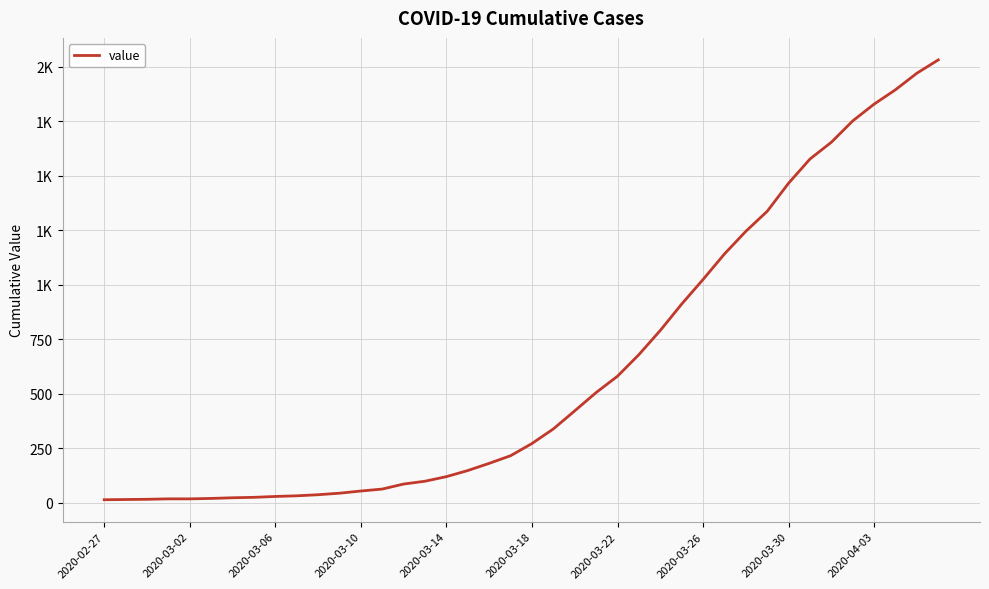

What is the sum of all values?

24656